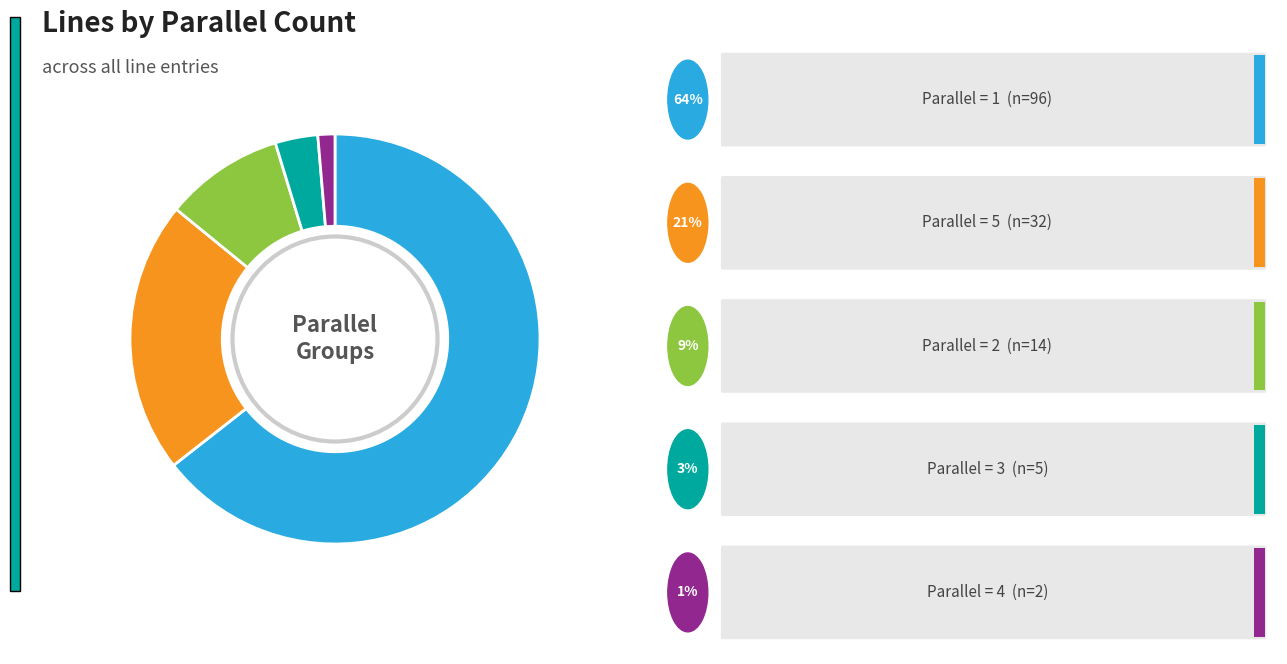

Is there any slice that represents more than half of the pie?

Yes